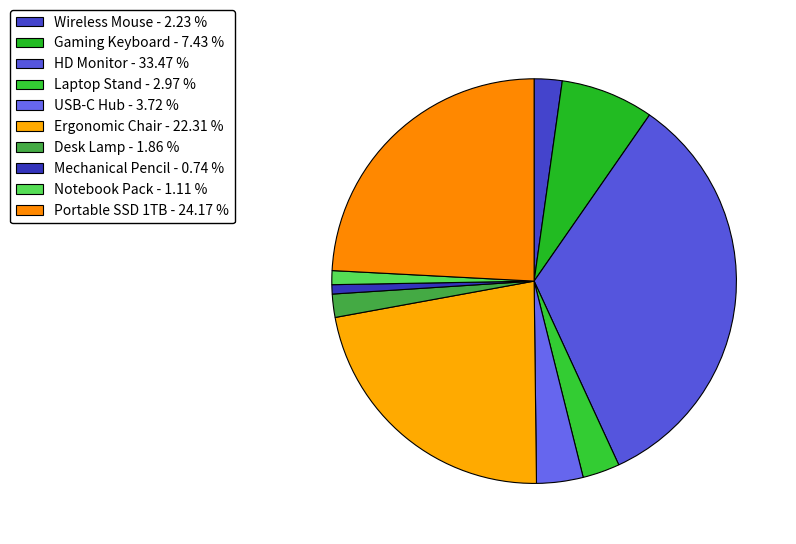

Count the number of slices in the pie.

10